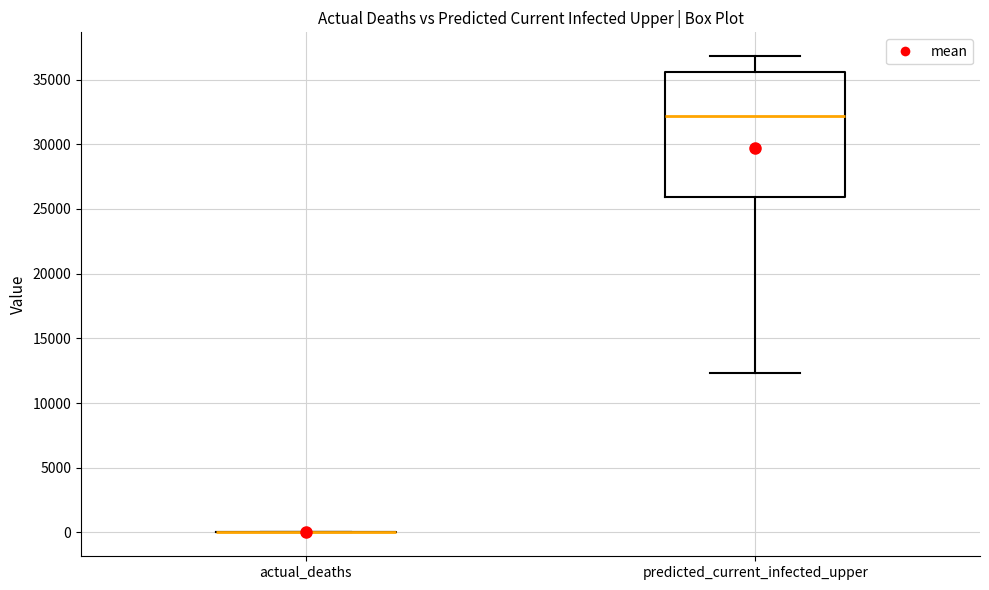

Comparing the boxes themselves (not the whiskers), which one is the tallest?

predicted_current_infected_upper